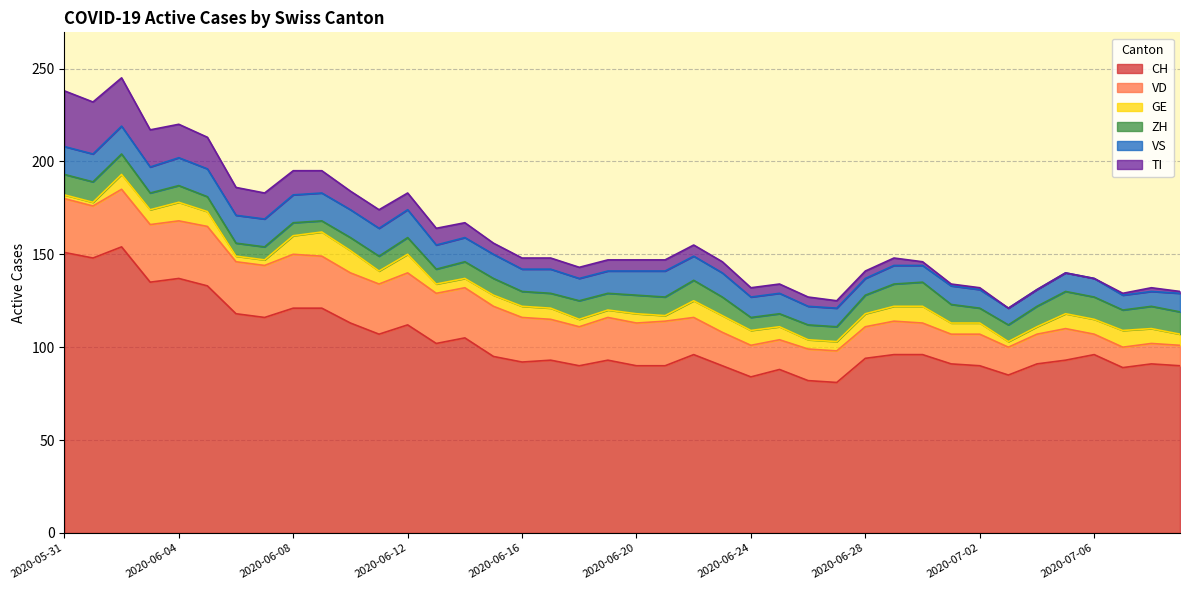

True or false: GE and CH cross at least once.

False